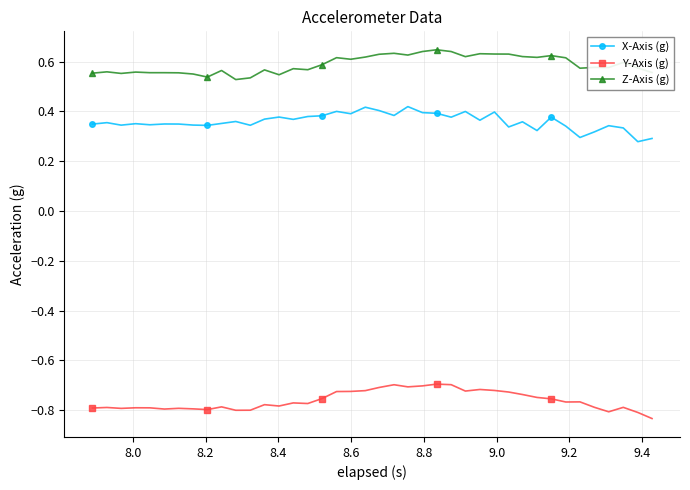

What are all the series names shown in the legend?

X-Axis (g), Y-Axis (g), Z-Axis (g)